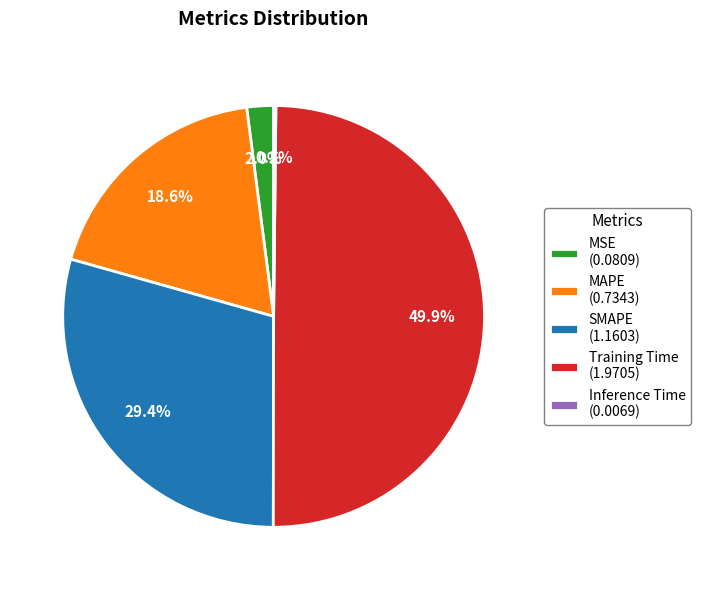

Which has a higher value, MSE (0.0809) or Training Time (1.9705)?

Training Time (1.9705)